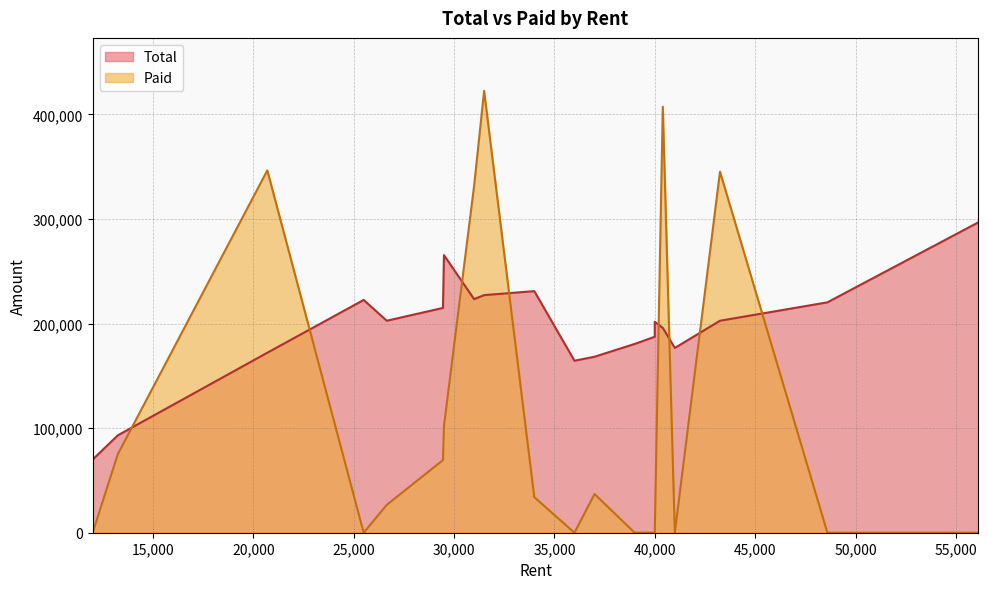

What is the label of the 17th point from the left?

34000